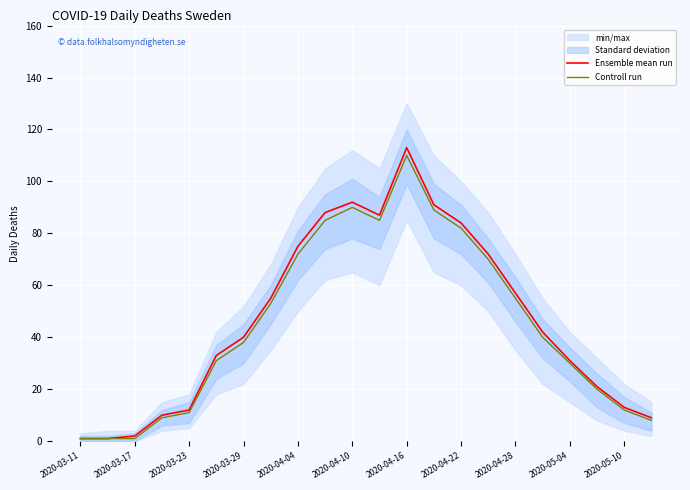

At which category does Controll run reach its first local valley?

11